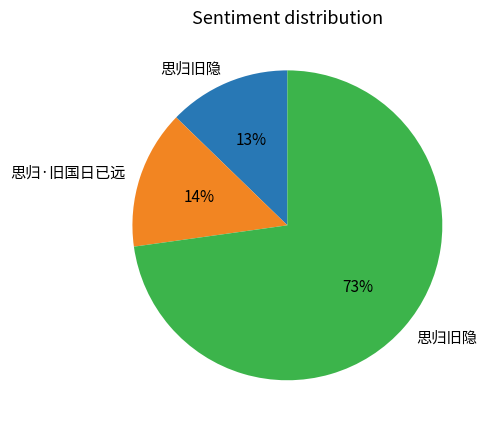

To the nearest percent, what is the average slice percentage?

33%